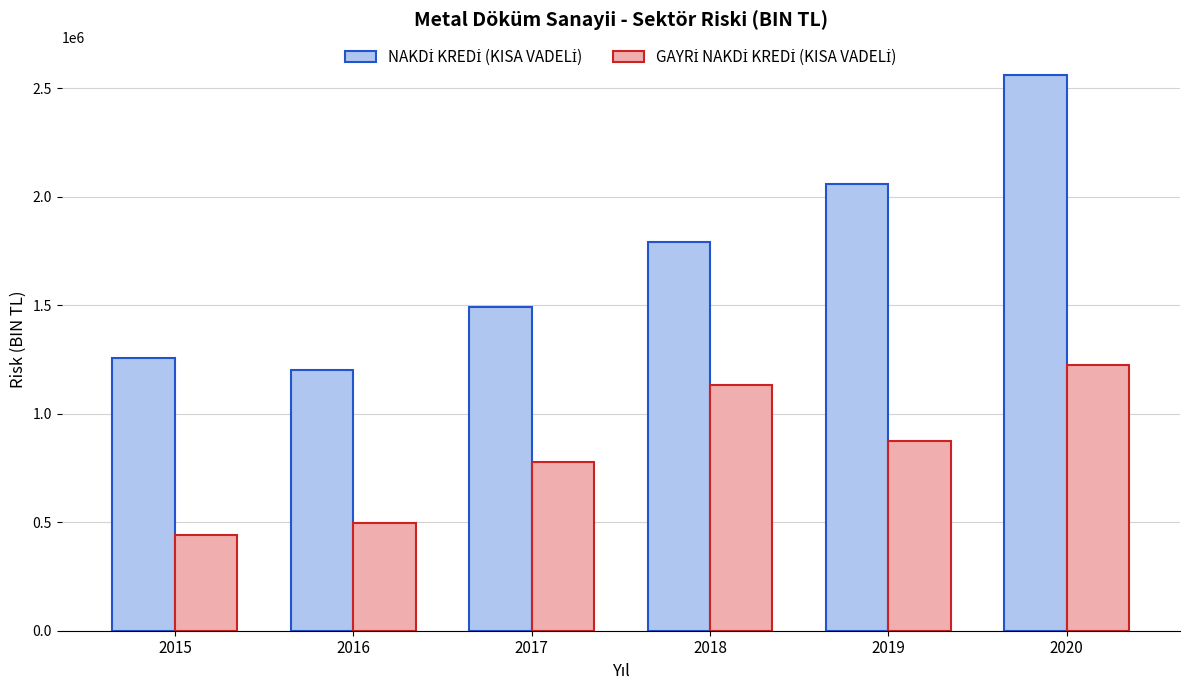

What is the total value across all series at 2015?

1698653.5